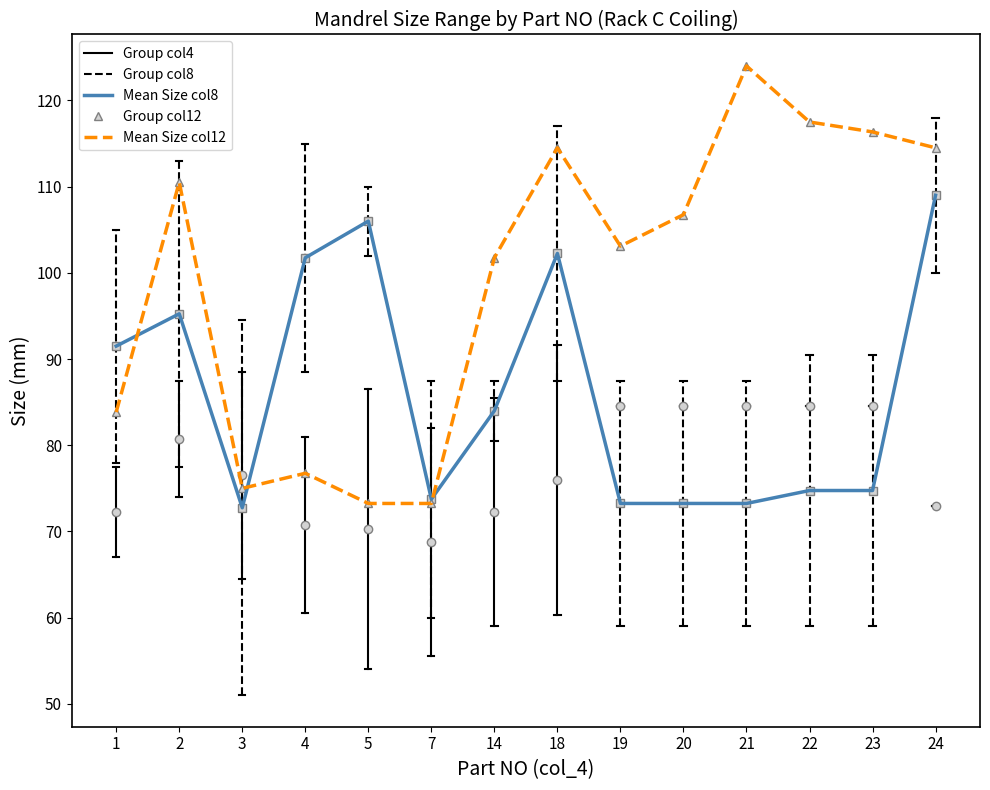

Between 21 and 19, which is larger?

21